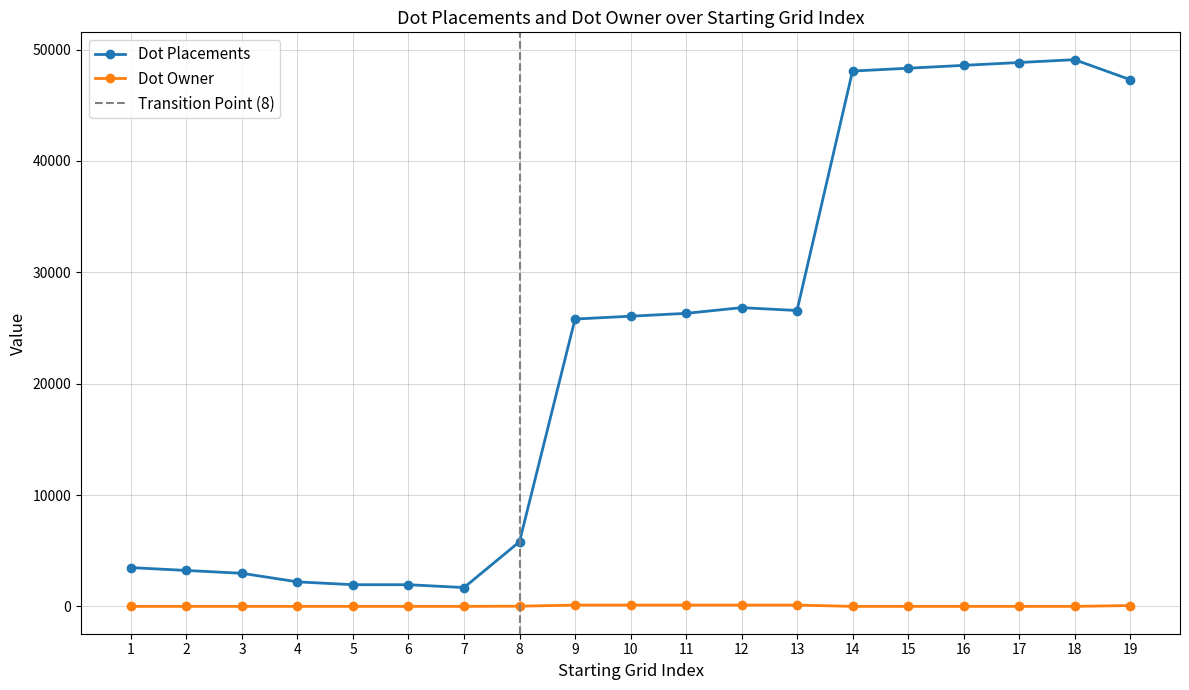

True or false: Dot Placements has a value of 39038 at 12.

False